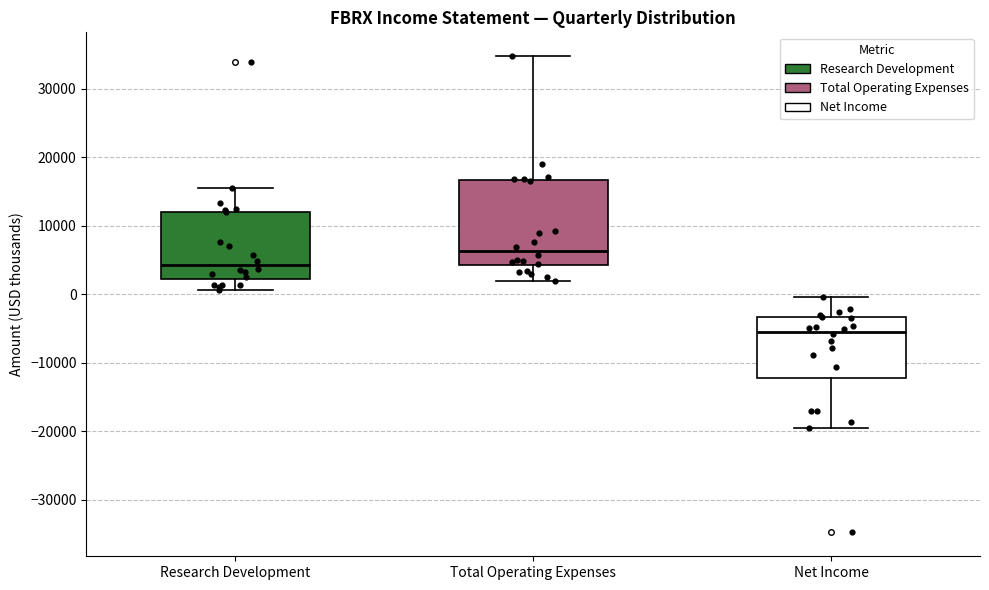

Where is the upper edge of the box for Net Income on the y-axis? The values are not printed on the chart, so give them approximately, as read against the axis.

-3000